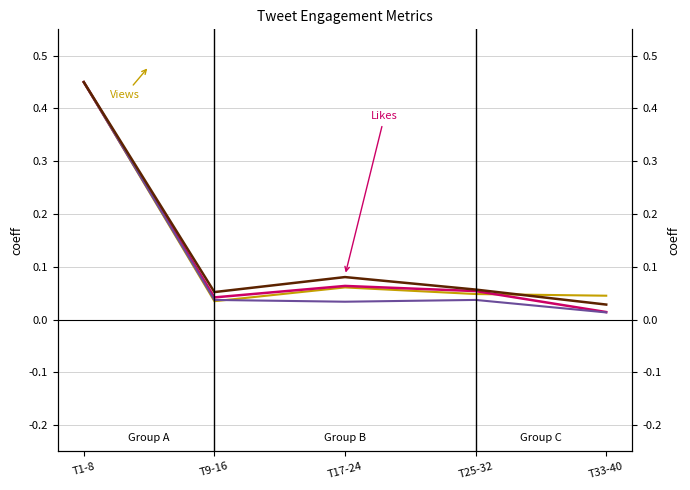

What are all the series names shown in the legend?

Views, Likes, Retweets, Replies